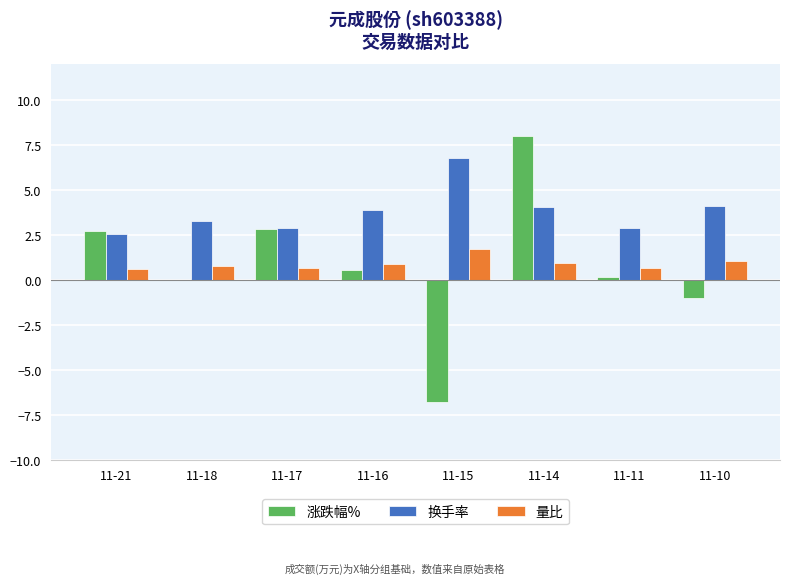

At which category is the sum across all series the highest?

11-14